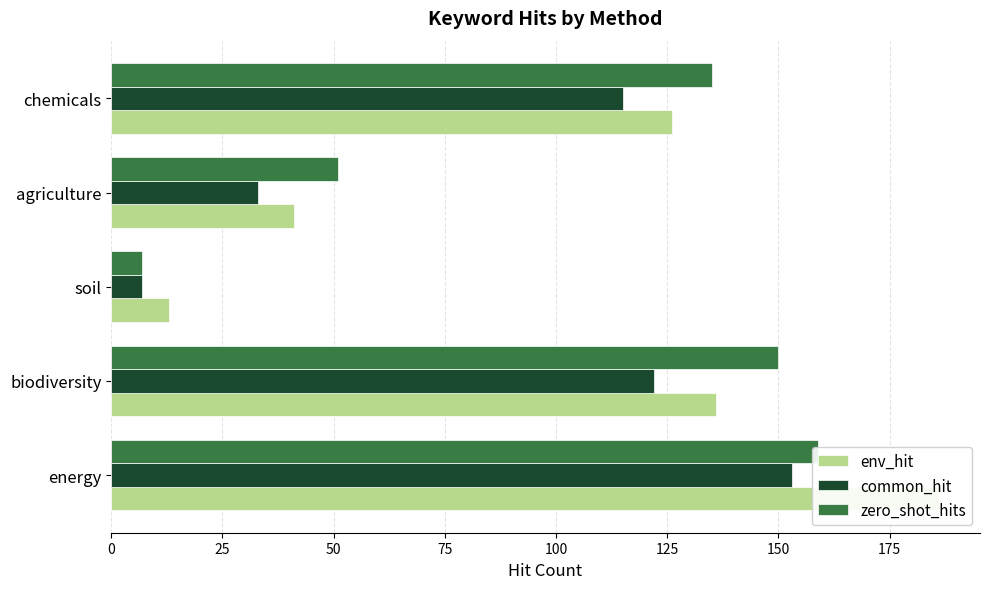

Count the number of data series in this chart.

3